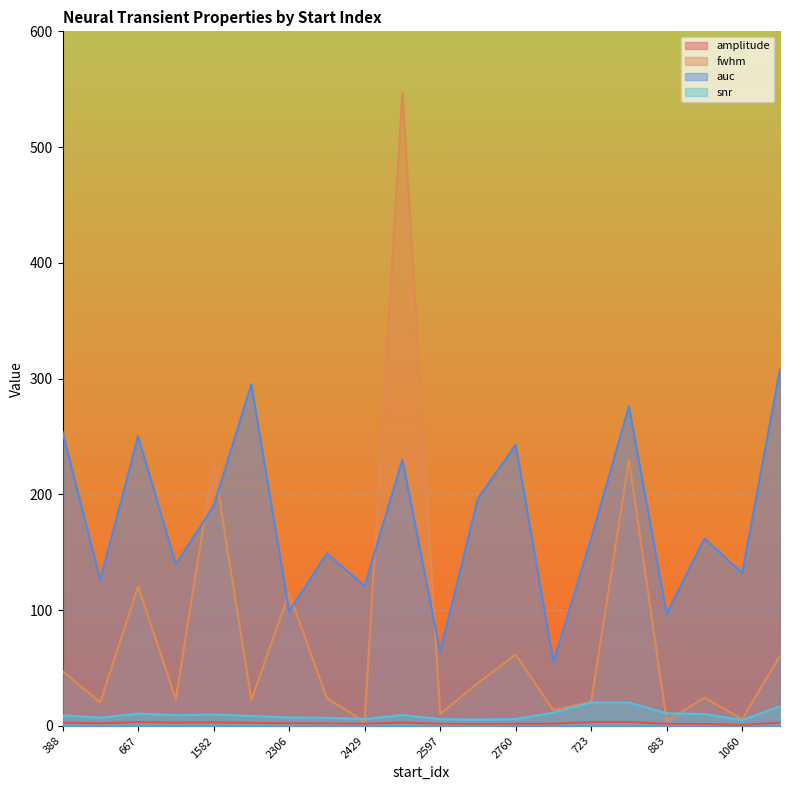

What are all the series names shown in the legend?

amplitude, fwhm, auc, snr